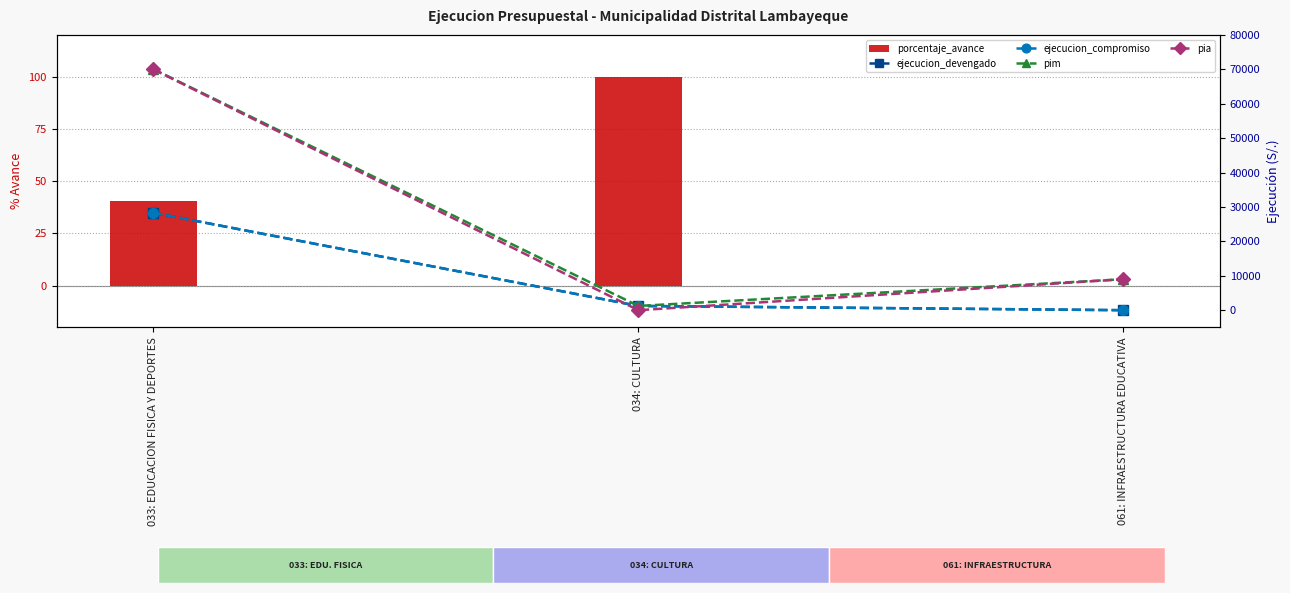

How many data points in porcentaje_avance are less than 40?

1